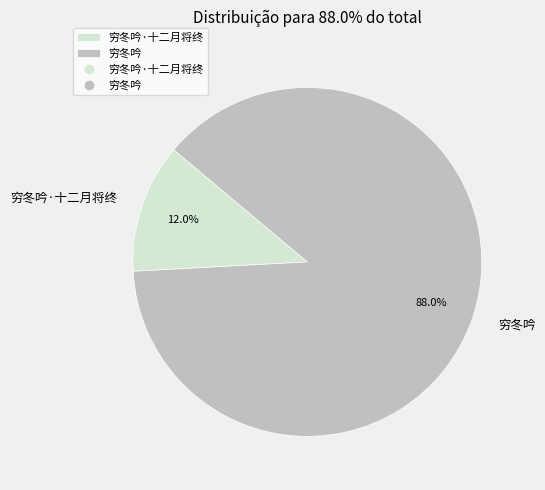

Which slice is the smallest?

穷冬吟·十二月将终